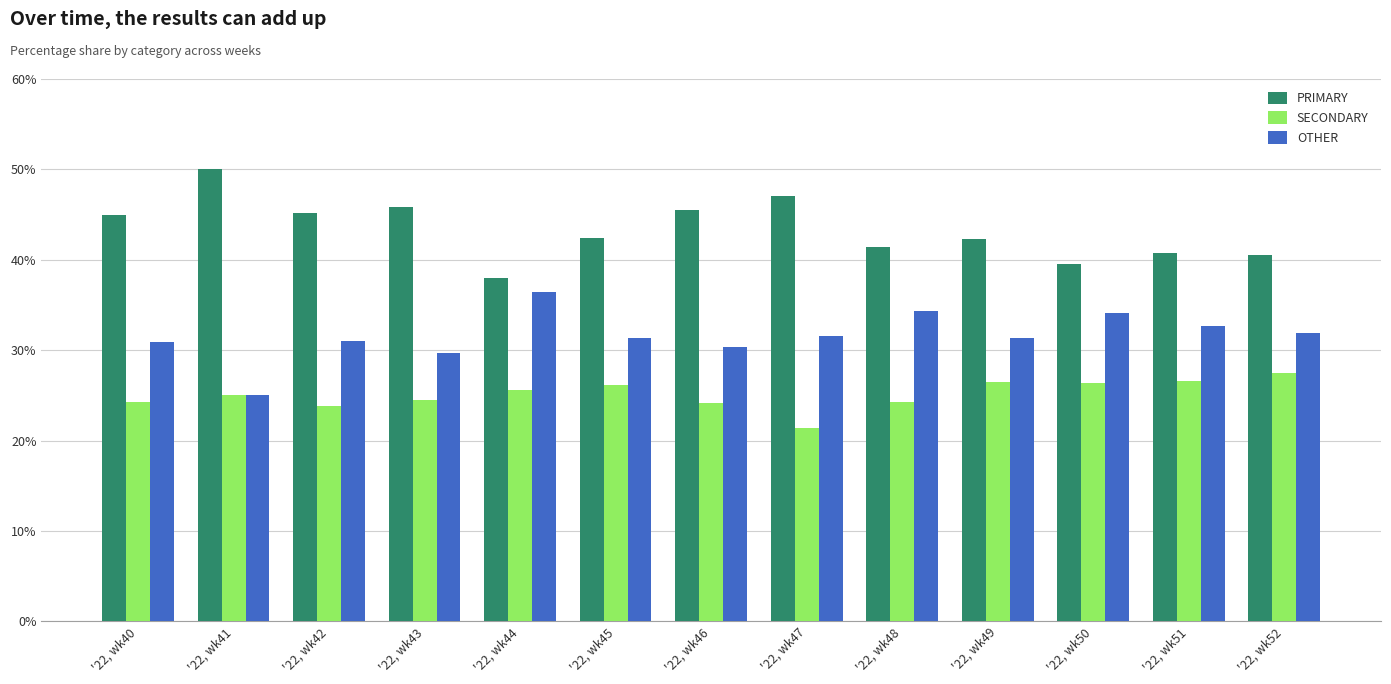

List the series in order of their overall mean, highest first.

PRIMARY, OTHER, SECONDARY